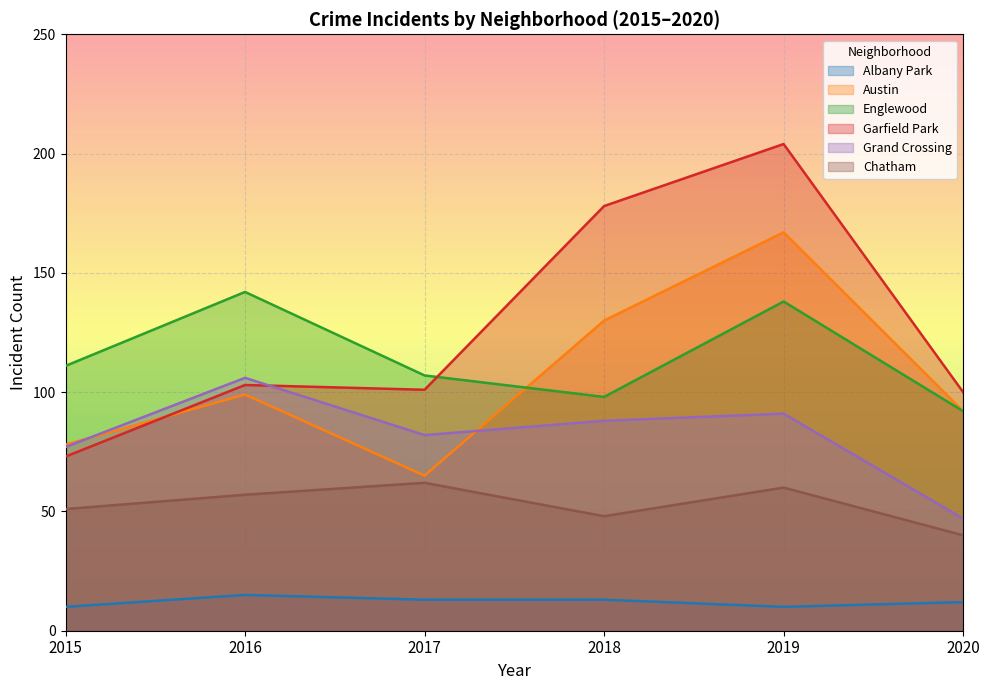

Where is the first local minimum for Garfield Park?

2017